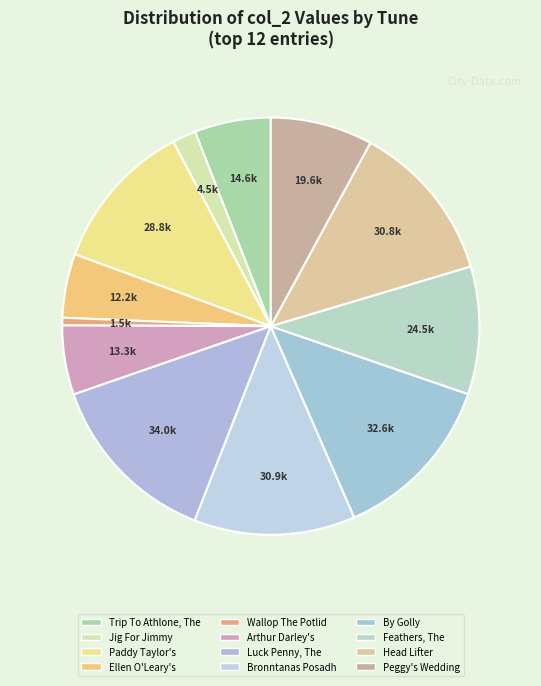

Rank the categories by value from lowest to highest.

Wallop The Potlid, Jig For Jimmy, Ellen O'Leary's, Arthur Darley's, Trip To Athlone, The, Peggy's Wedding, Feathers, The, Paddy Taylor's, Head Lifter, Bronntanas Posadh, By Golly, Luck Penny, The